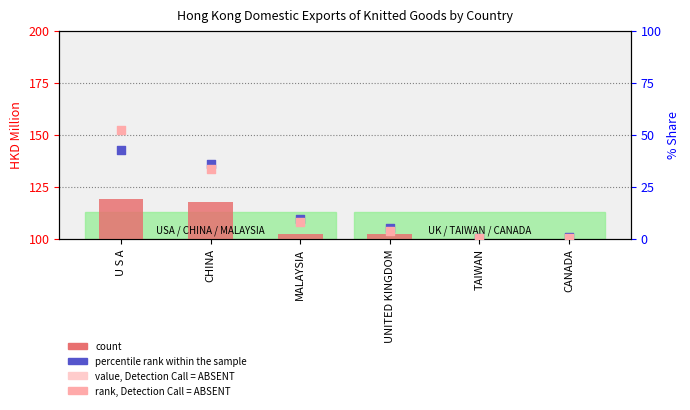

What are all the series names shown in the legend?

count, percentile rank within the sample, rank, Detection Call = ABSENT